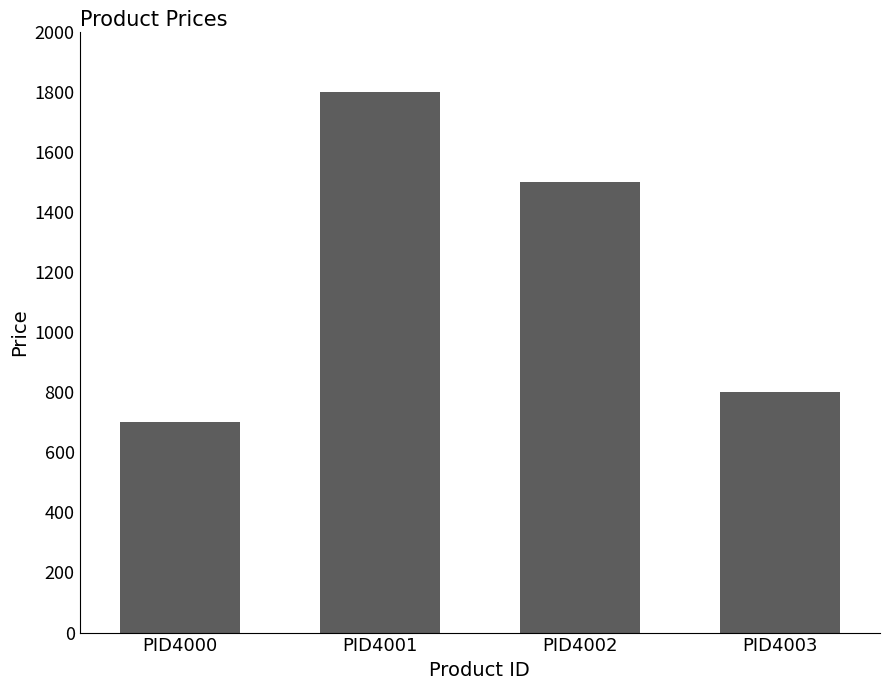

How many series are shown in this chart?

1